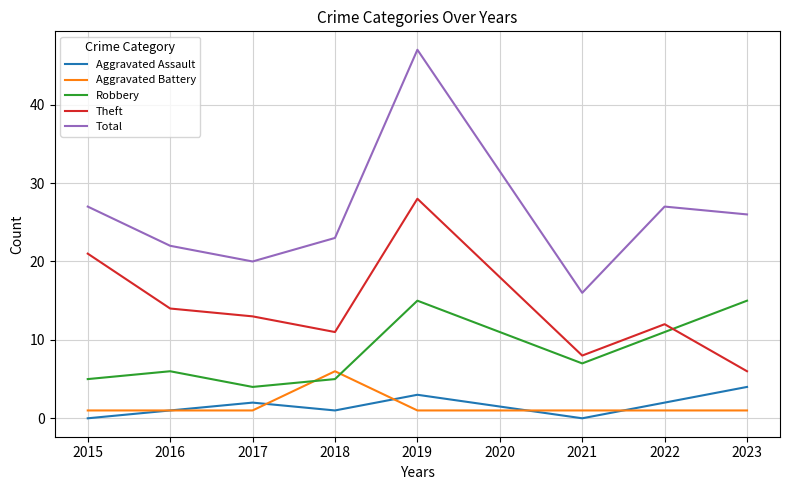

Which series has the largest total across all categories?

Total